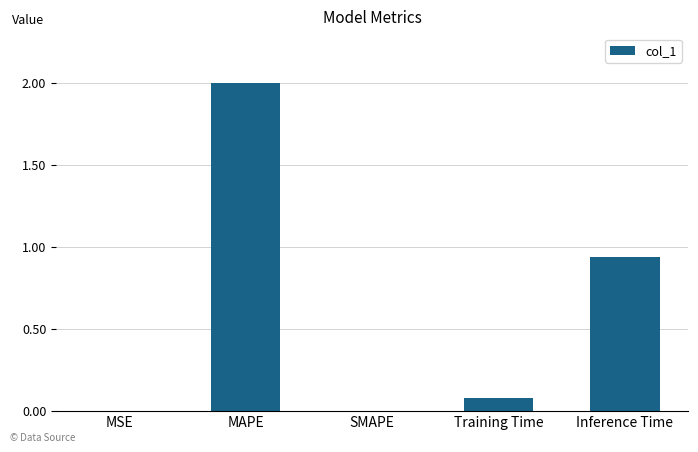

What is the greatest value displayed?

2.0